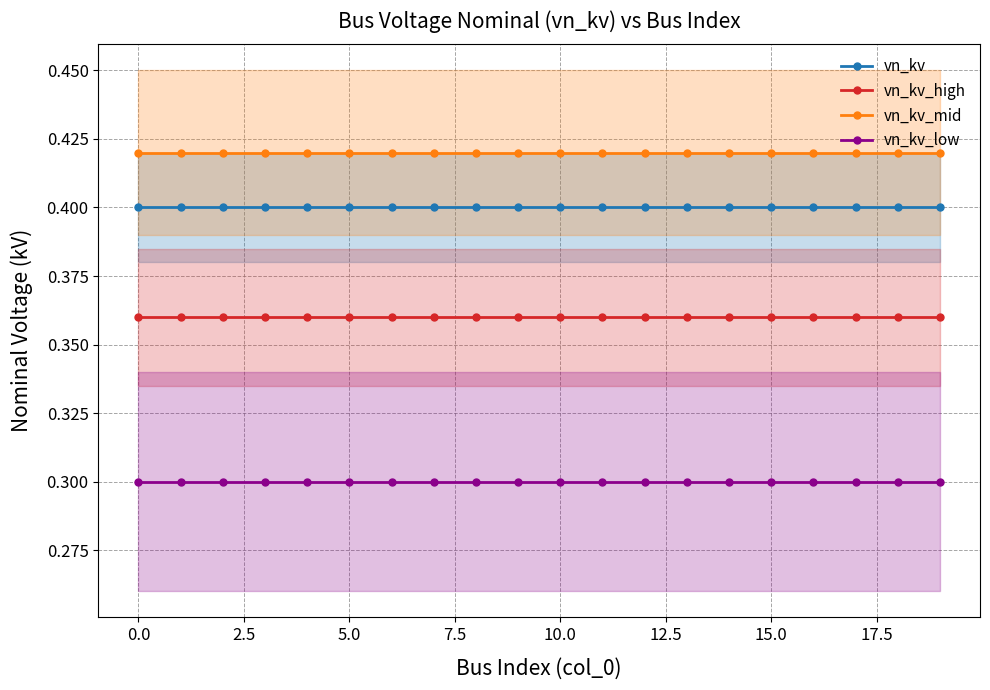

What is the total value across all series at 10?

1.5